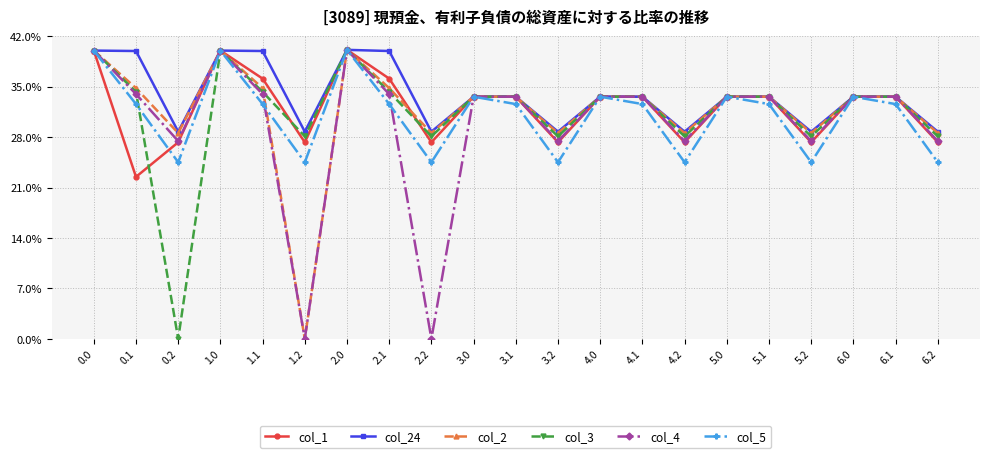

Does the chart display data point markers on the line(s)?

Yes